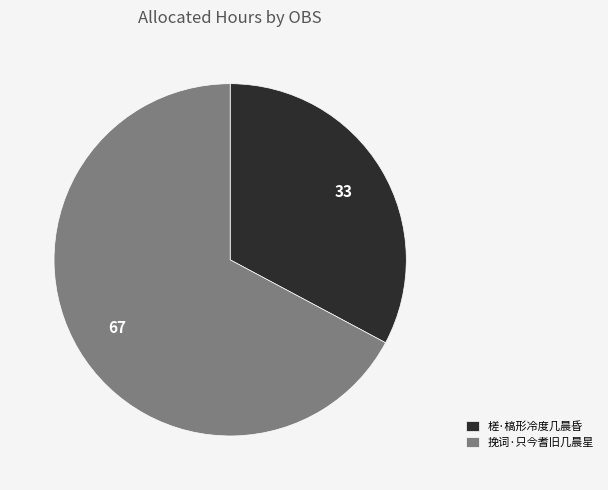

What is the majority slice?

挽词·只今耆旧几晨星